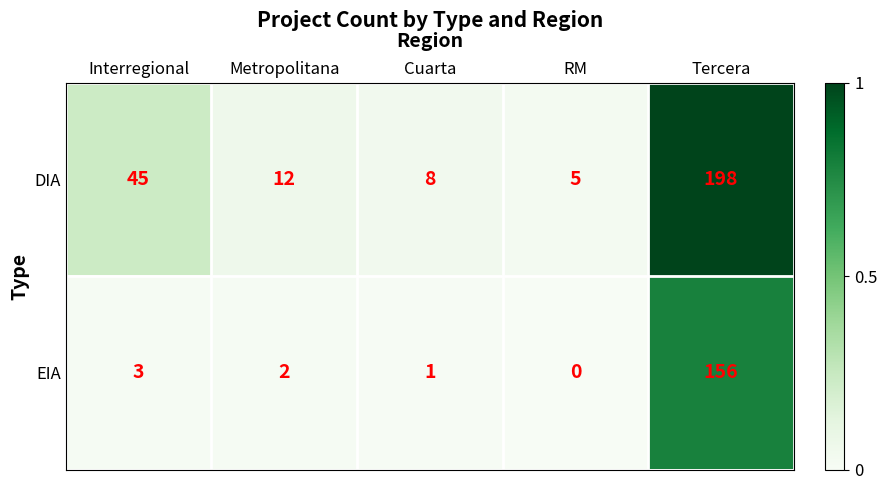

What is the total value across all series at Tercera?

354